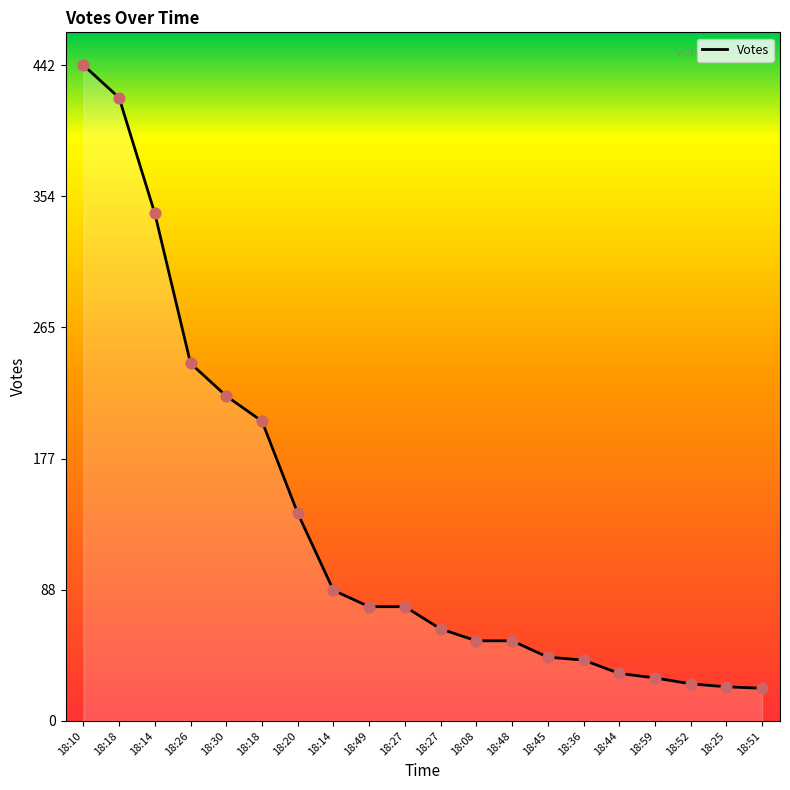

Which has a higher value, 18:18 or 18:14?

18:18